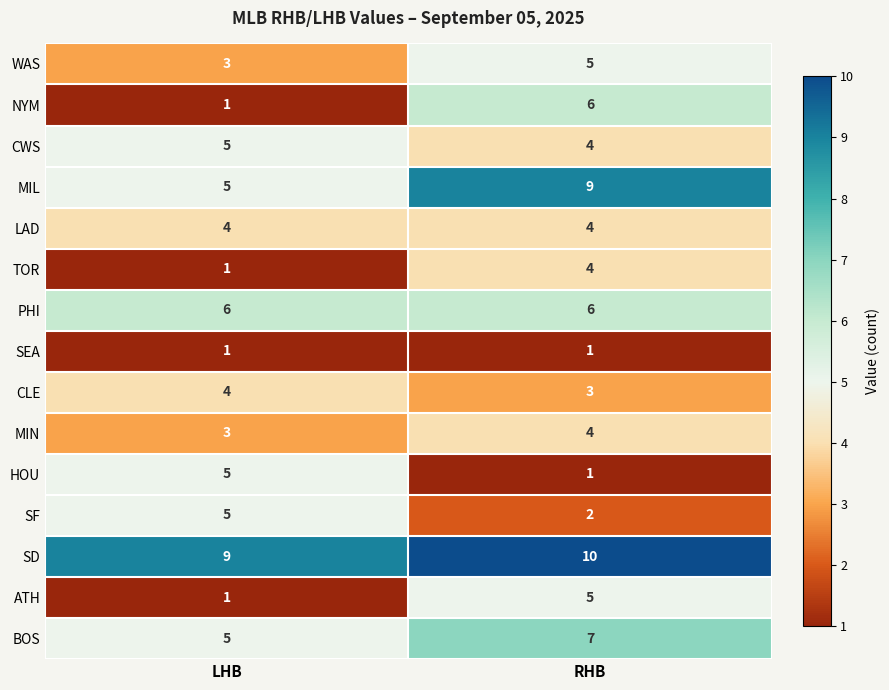

What is the difference between the SF values at RHB and LHB?

3